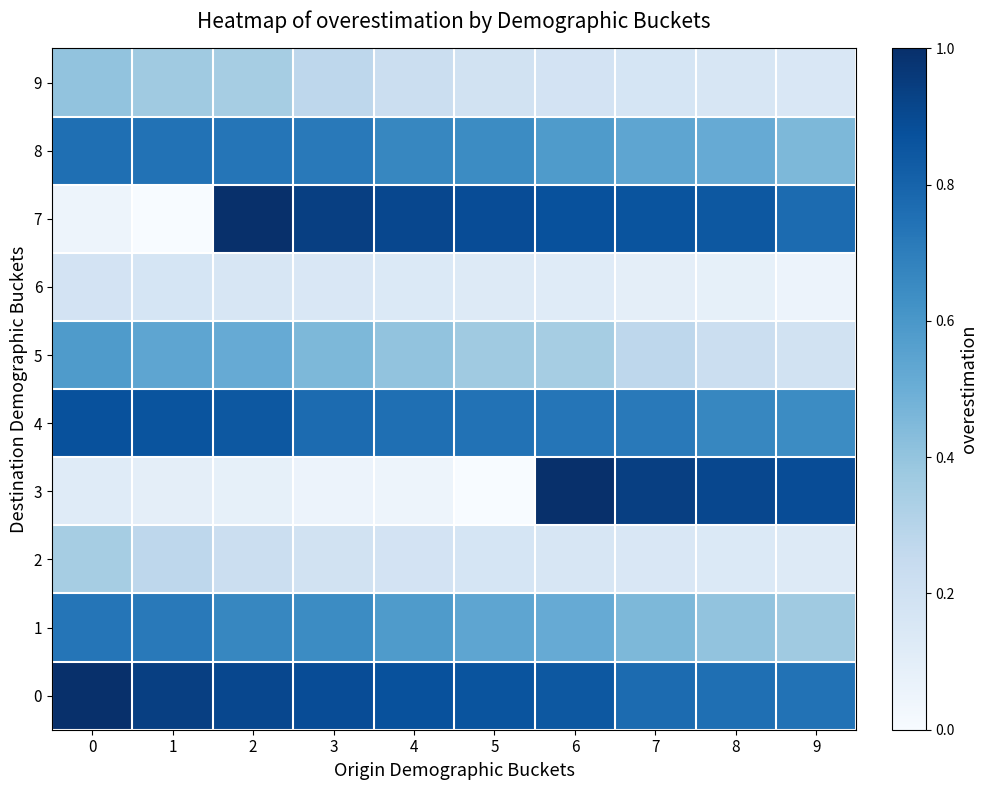

Rank the series by their maximum value, from highest to lowest.

0, 3, 7, 4, 8, 1, 5, 9, 2, 6